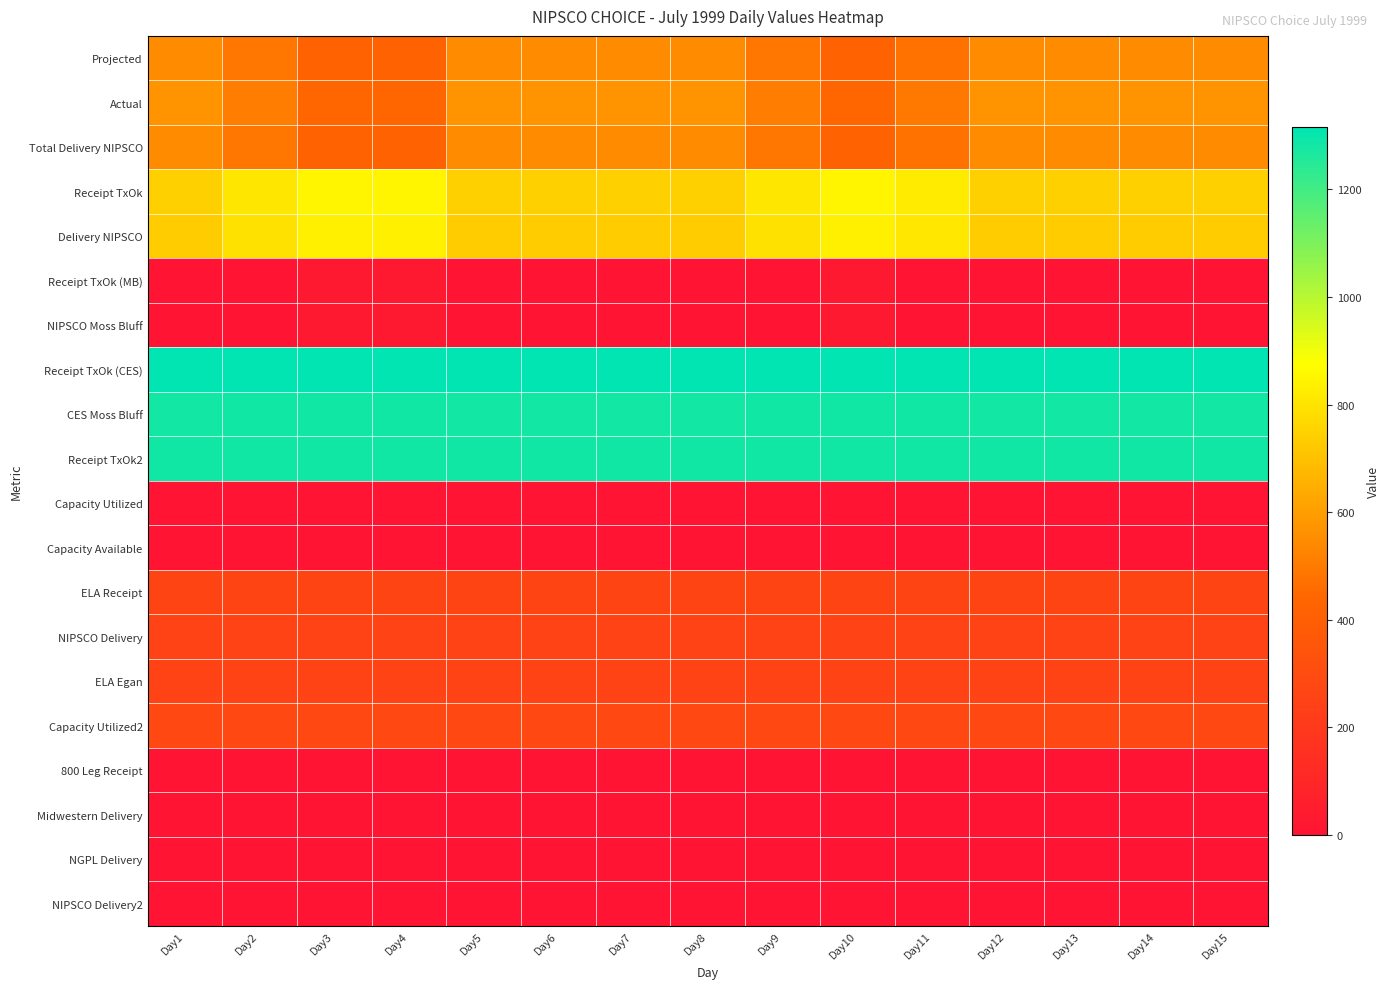

Between Day9 and Day13, which is larger?

Day13